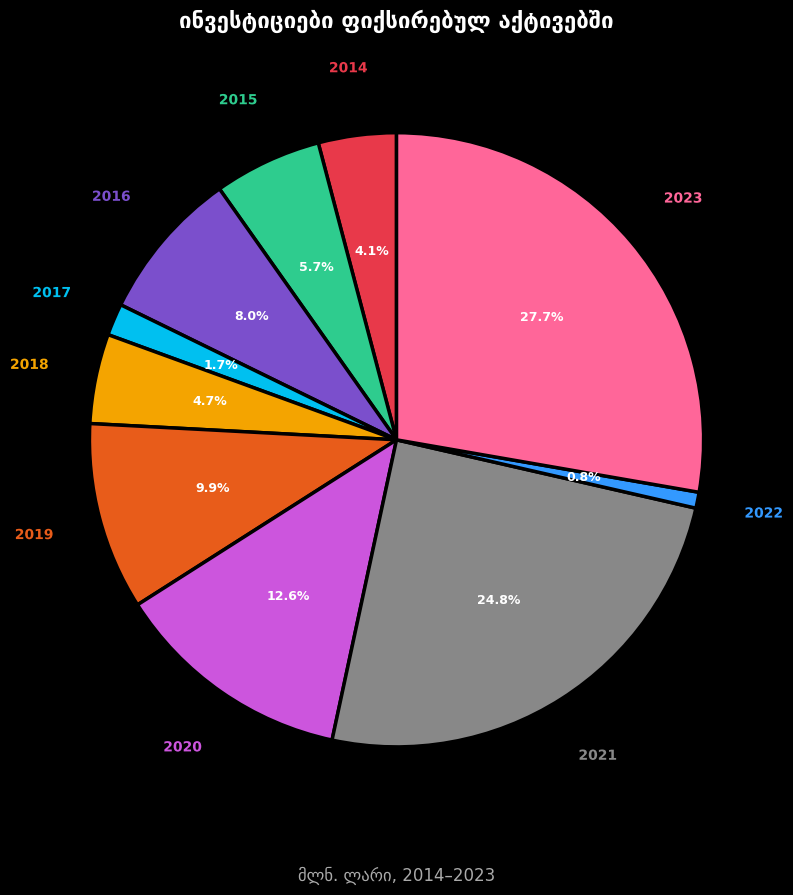

Between 2020 and 2014, which is larger?

2020